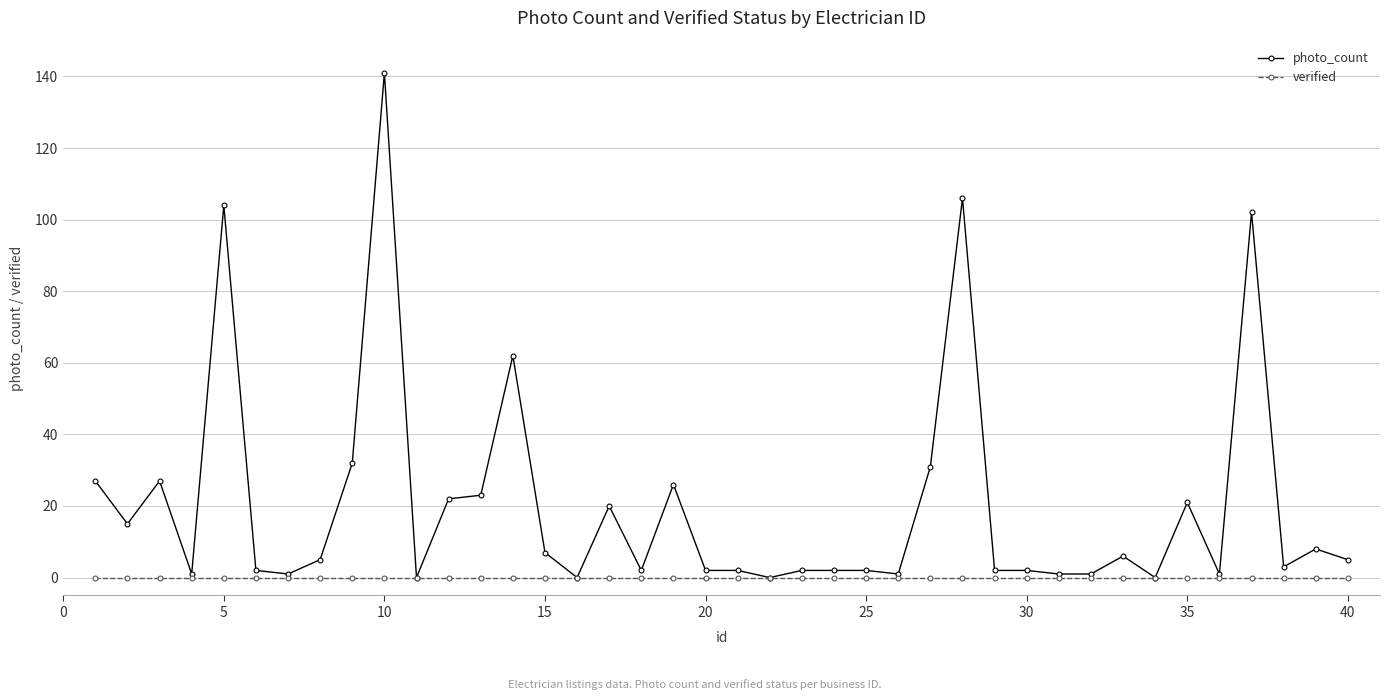

At how many categories does at least one series exceed 42?

5